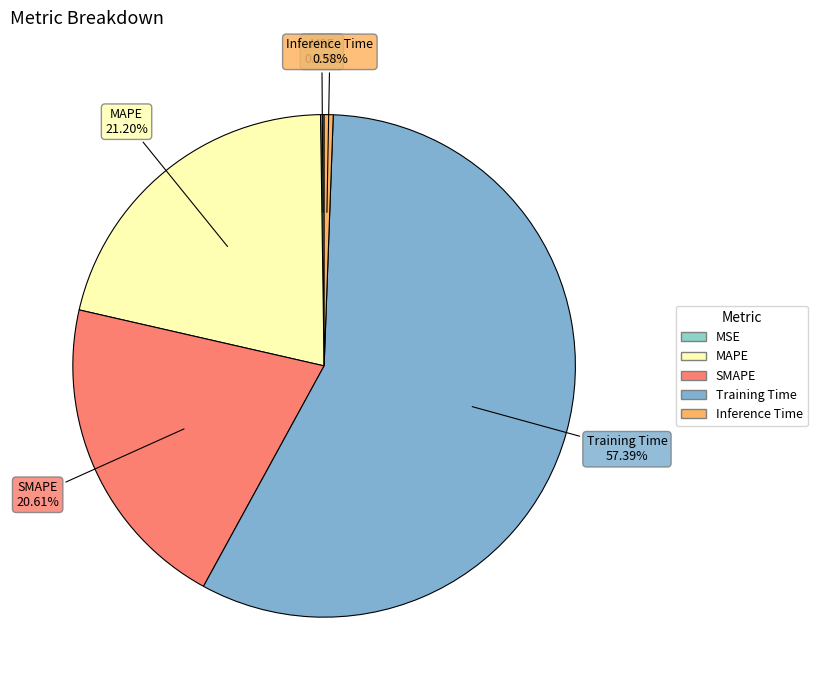

Is there any slice that represents more than half of the pie?

Yes